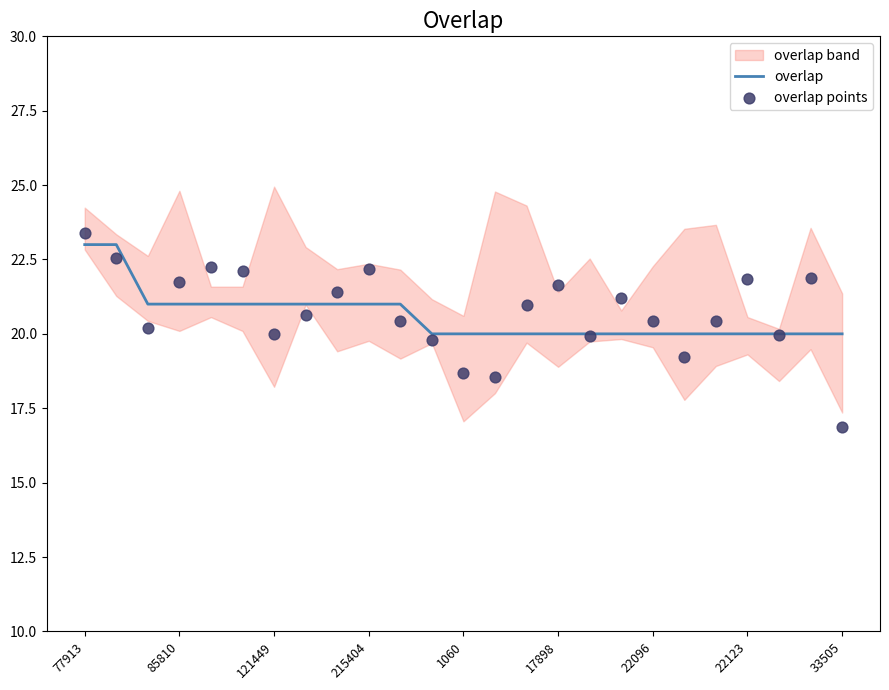

Which series has the largest total across all categories?

overlap points